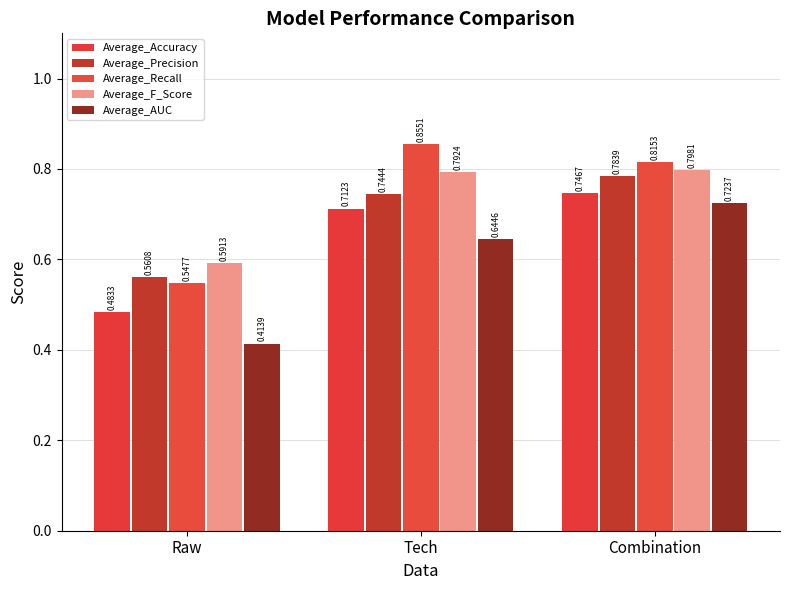

How many groups of bars are there?

3